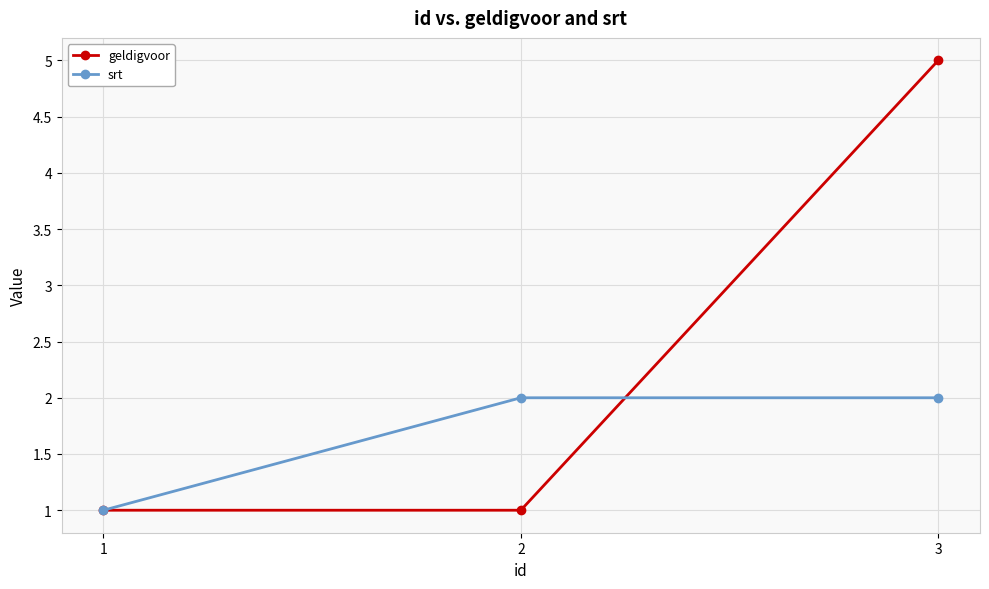

What is the value of the geldigvoor point at the 1st from the left?

1